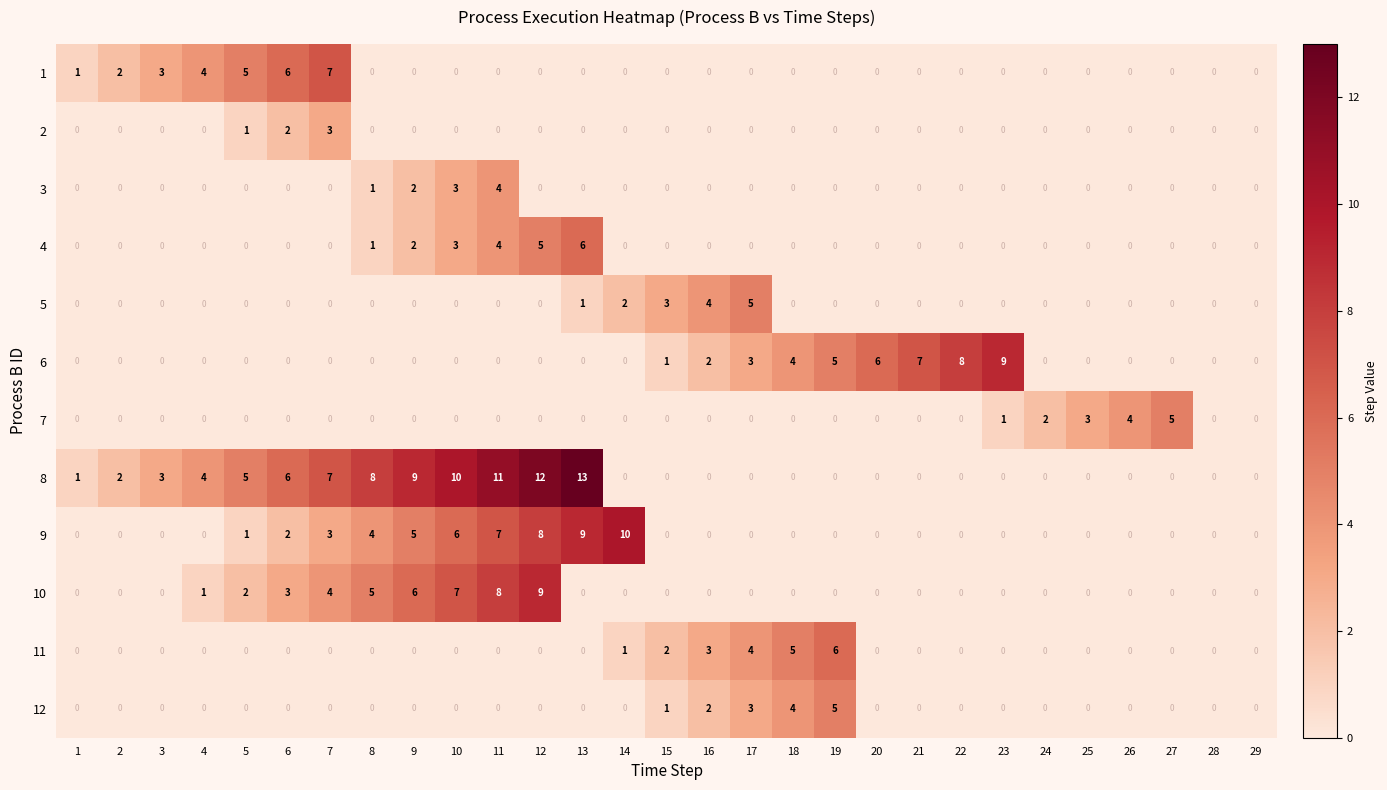

What is the maximum value shown in the chart?

13